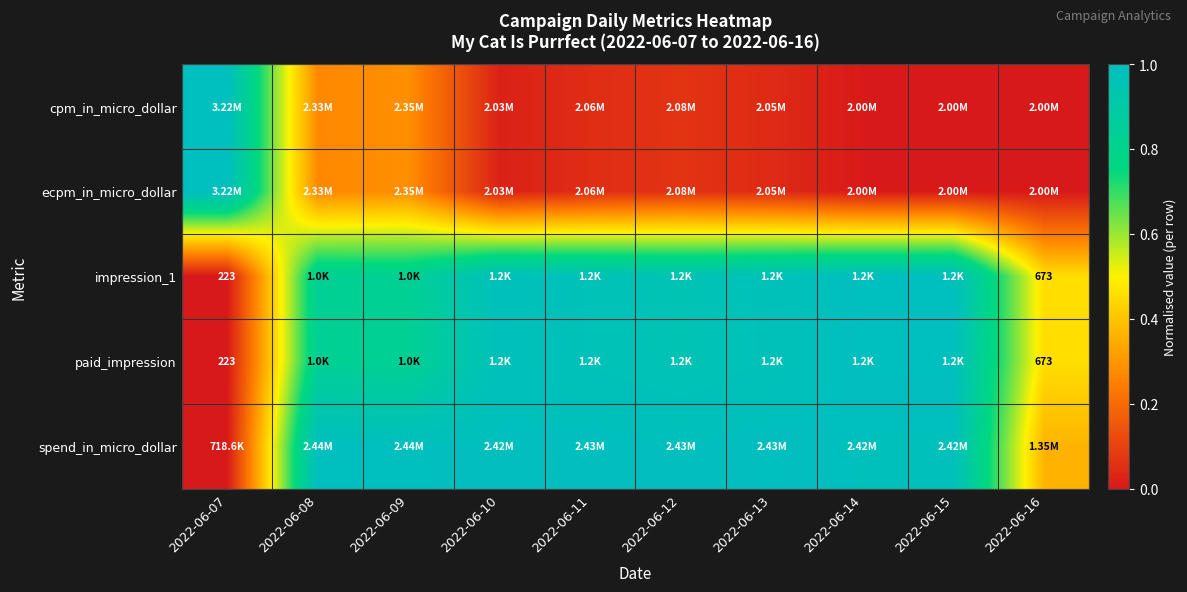

At which label is paid_impression closest to 0?

2022-06-07